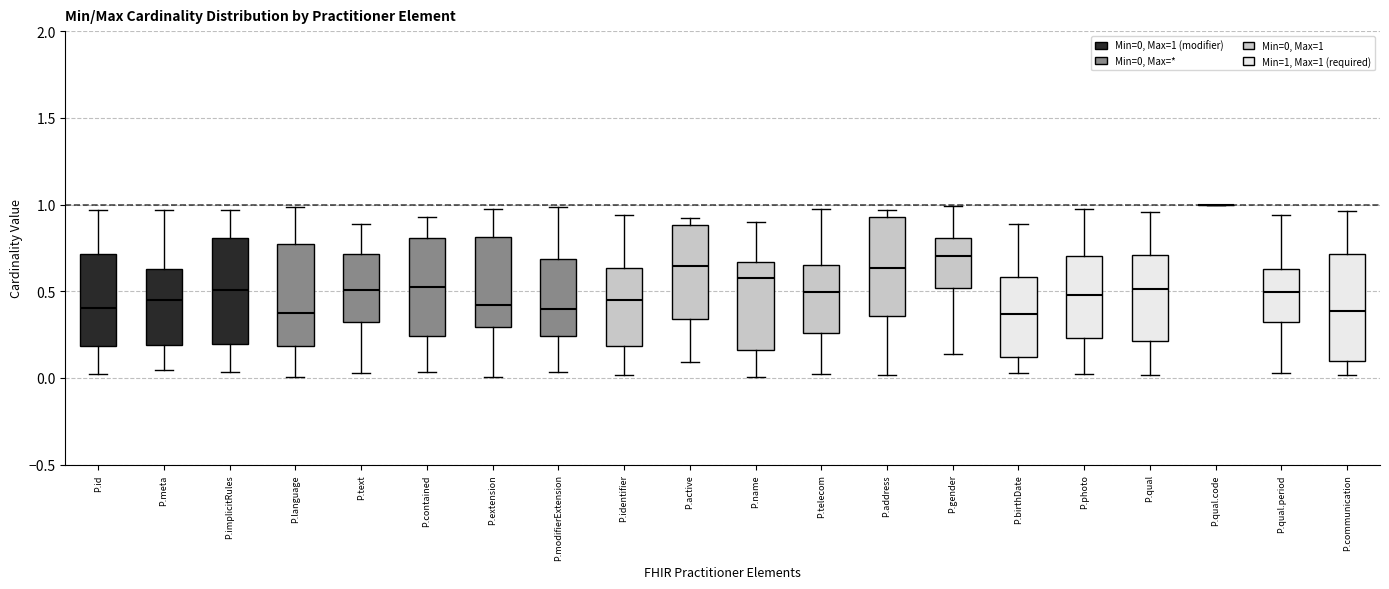

Reading left to right, read every box against the y-axis: the position of its median line, the range the box covers, and the ends of its whiskers. The values are not printed on the chart, so give them approximately, as read against the axis.

P.id: median 0.40, box 0.20 to 0.70, whiskers 0.00 to 0.95
P.meta: median 0.45, box 0.20 to 0.65, whiskers 0.05 to 0.95
P.implicitRules: median 0.50, box 0.20 to 0.80, whiskers 0.05 to 0.95
P.language: median 0.35, box 0.20 to 0.75, whiskers 0.00 to 1.00
P.text: median 0.50, box 0.30 to 0.70, whiskers 0.05 to 0.90
P.contained: median 0.50, box 0.25 to 0.80, whiskers 0.05 to 0.95
P.extension: median 0.40, box 0.30 to 0.80, whiskers 0.00 to 0.95
P.modifierExtension: median 0.40, box 0.25 to 0.70, whiskers 0.05 to 1.00
P.identifier: median 0.45, box 0.20 to 0.65, whiskers 0.00 to 0.95
P.active: median 0.65, box 0.35 to 0.90, whiskers 0.10 to 0.90 (just above the box's upper edge)
P.name: median 0.60, box 0.15 to 0.65, whiskers 0.00 to 0.90
P.telecom: median 0.50, box 0.25 to 0.65, whiskers 0.00 to 0.95
P.address: median 0.65, box 0.35 to 0.95, whiskers 0.00 to 0.95 (just above the box's upper edge)
P.gender: median 0.70, box 0.50 to 0.80, whiskers 0.15 to 1.00
P.birthDate: median 0.35, box 0.10 to 0.60, whiskers 0.05 to 0.90
P.photo: median 0.50, box 0.25 to 0.70, whiskers 0.05 to 1.00
P.qual: median 0.50, box 0.20 to 0.70, whiskers 0.00 to 0.95
P.qual.code: box collapsed to a line at 1.00, whiskers 1.00 to 1.00
P.qual.period: median 0.50, box 0.30 to 0.65, whiskers 0.05 to 0.95
P.communication: median 0.40, box 0.10 to 0.70, whiskers 0.00 to 0.95